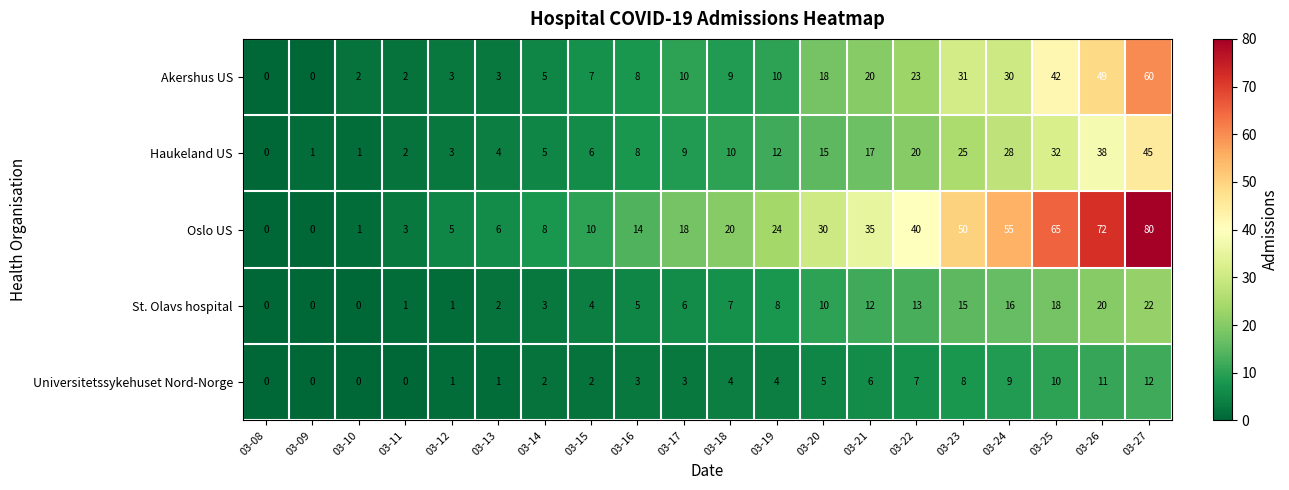

Which series has the largest total across all categories?

Oslo US